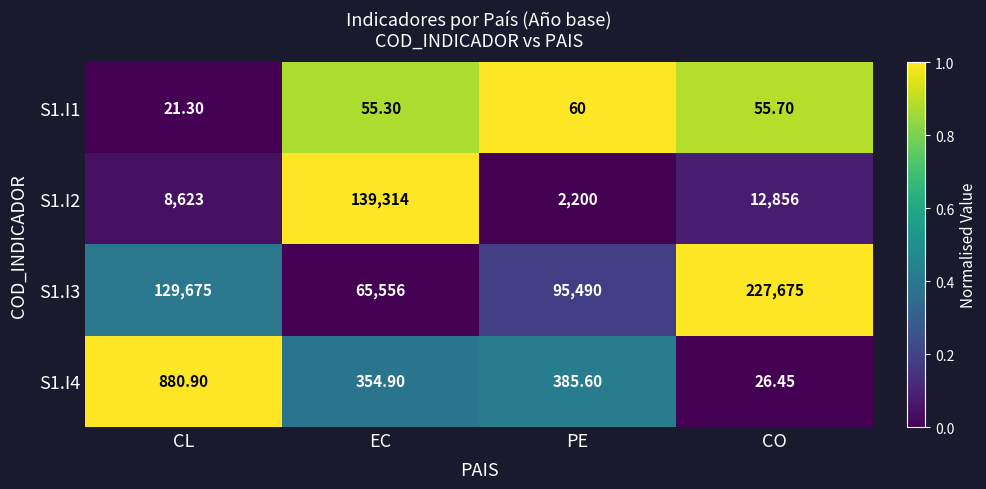

How many distinct data groups are displayed?

4